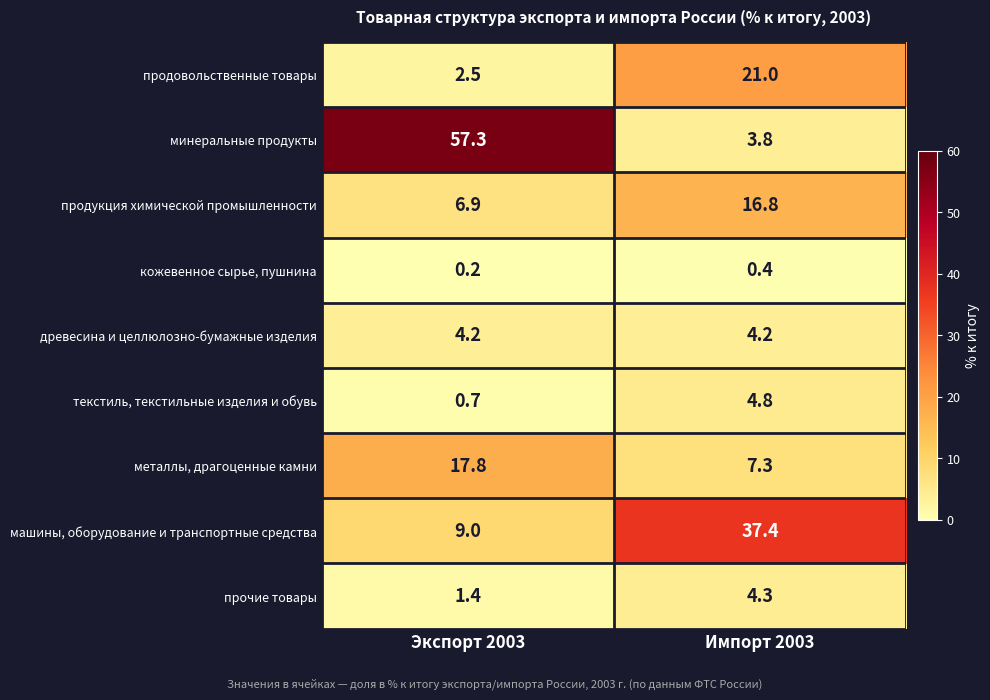

How many categories are shown in the chart?

2